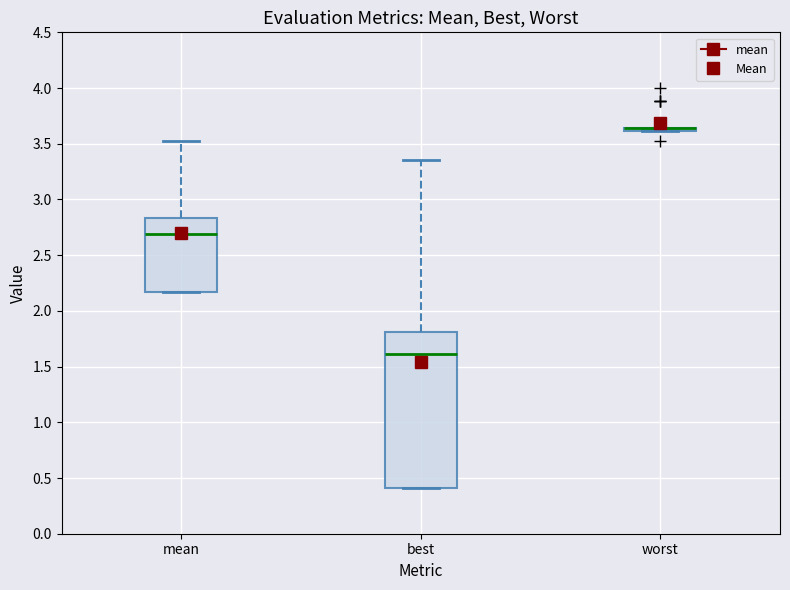

Which box is the tallest, from its lower edge to its upper edge?

best